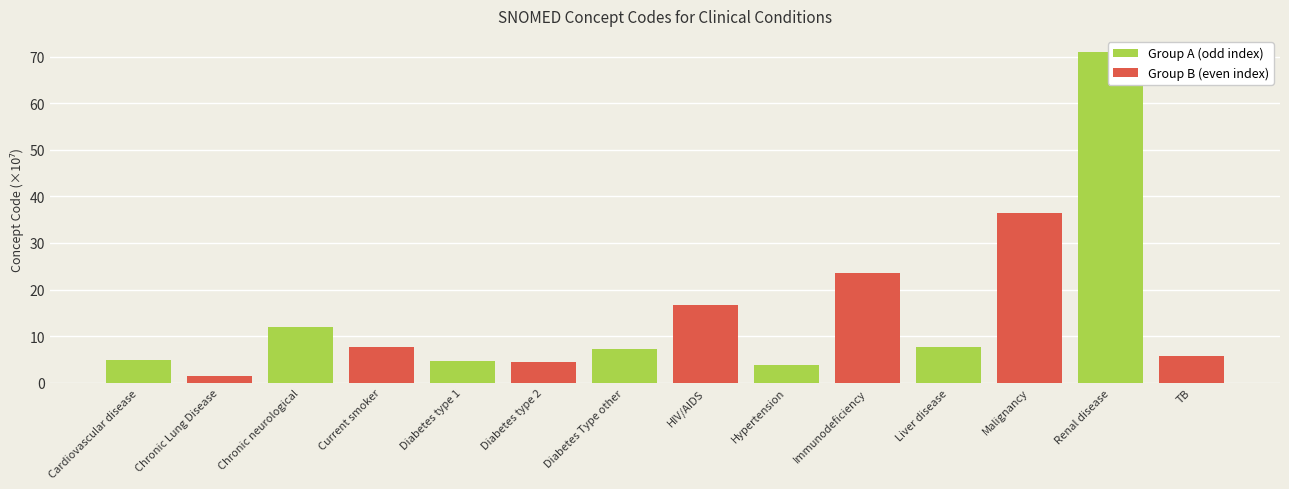

What is the label of the 2nd bar from the left?

Chronic Lung Disease